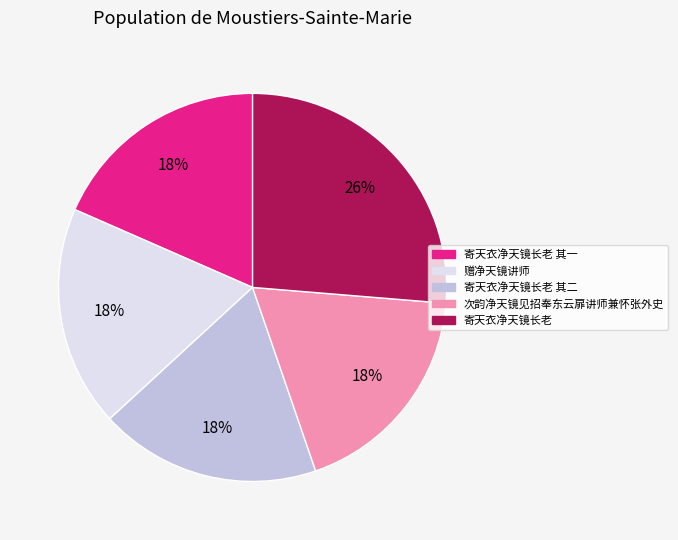

Approximately how many times larger is the value at 次韵净天镜见招奉东云扉讲师兼怀张外史 compared to 赠净天镜讲师?

1.0